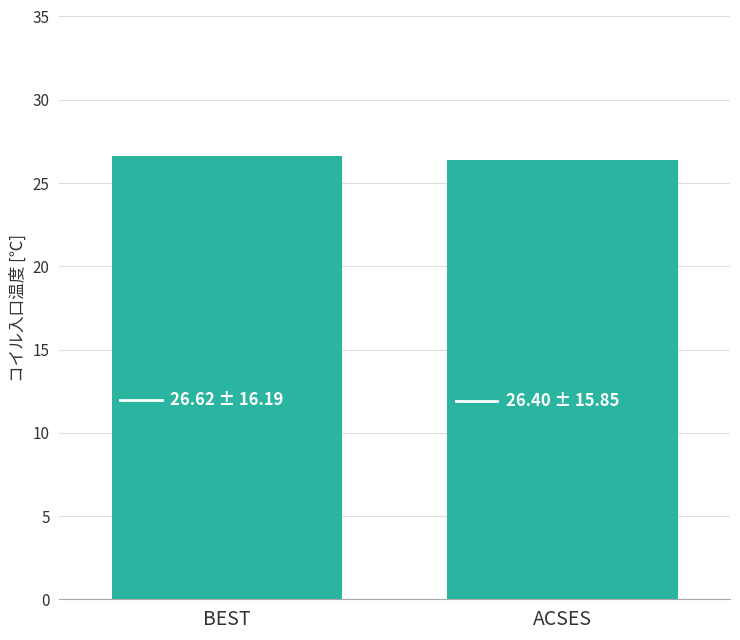

The chart shows a value of 26.4 at ACSES. True or false?

True